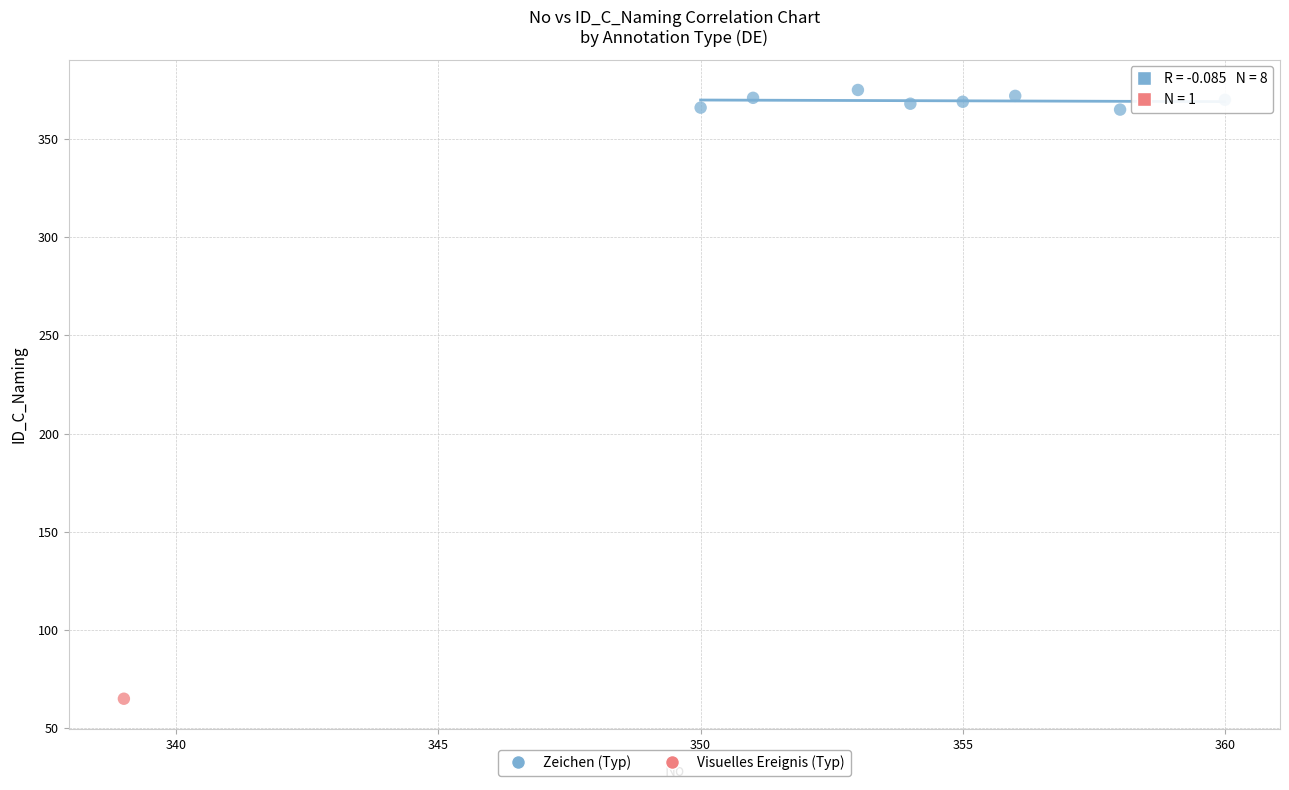

What are all the series names shown in the legend?

Zeichen (Typ), Visuelles Ereignis (Typ)